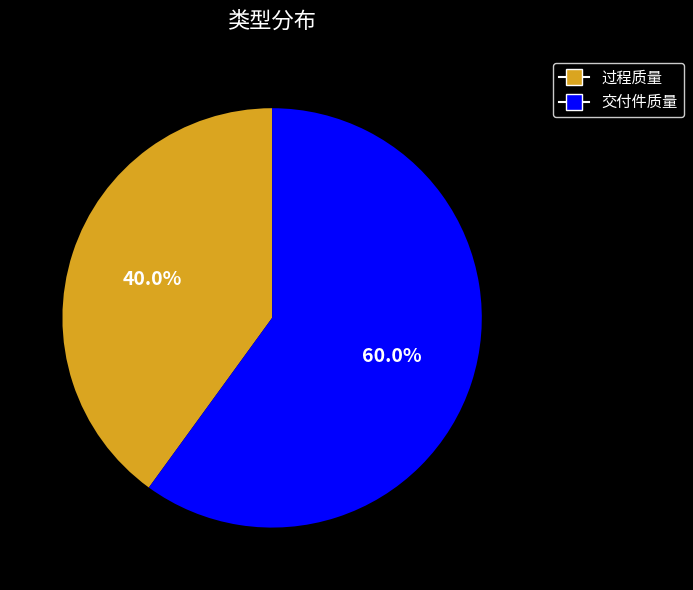

The 过程质量 slice represents 54% of the pie. True or false?

False